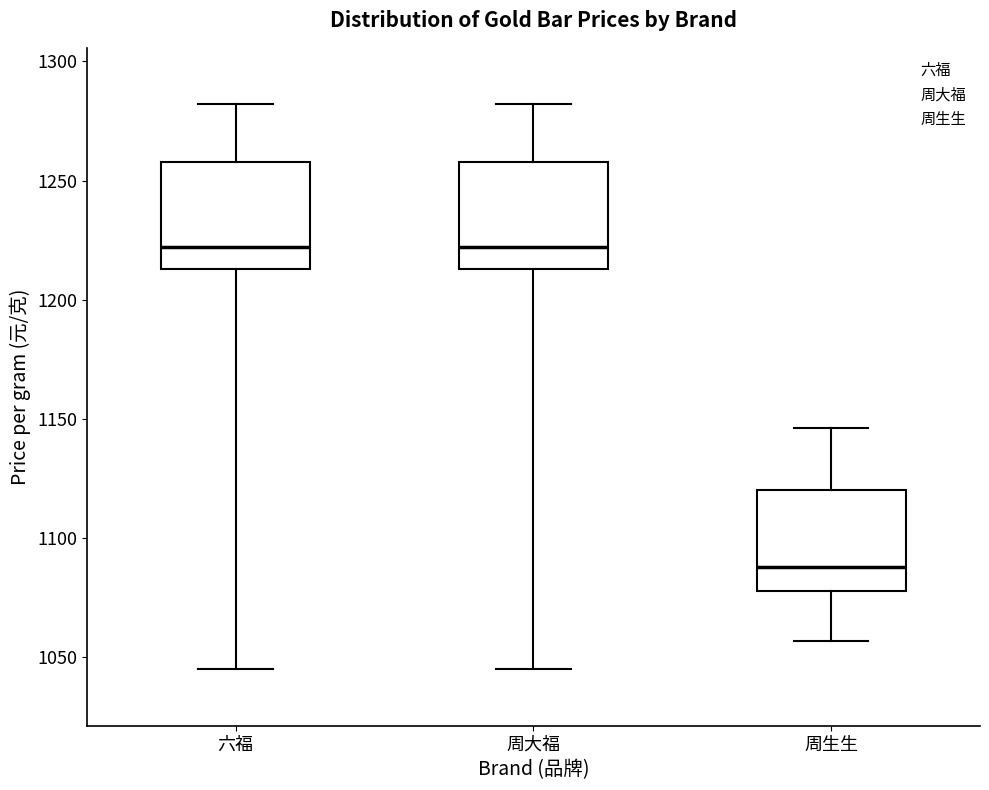

Where does the lower whisker of the box for 周生生 end on the y-axis? The values are not printed on the chart, so give them approximately, as read against the axis.

1055